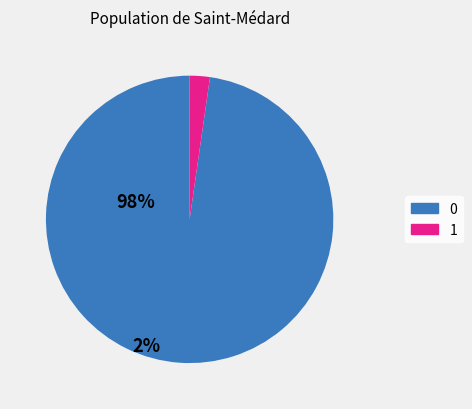

Is there any slice that represents more than half of the pie?

Yes